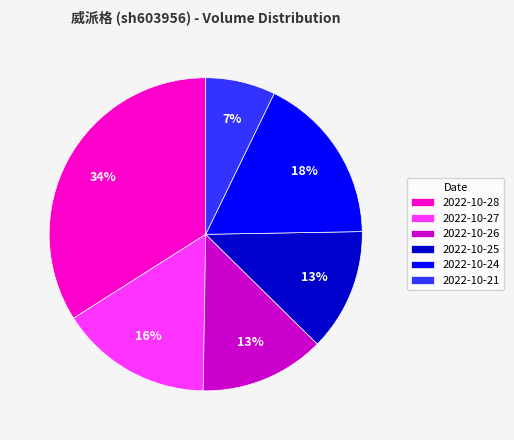

What percentage is the 2022-10-28 slice, to the nearest percent?

34%